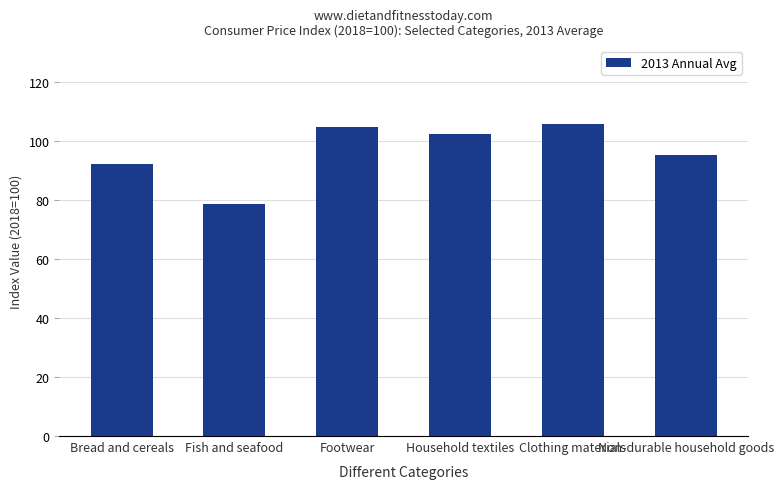

What is the value of the 2nd bar from the left?

78.8